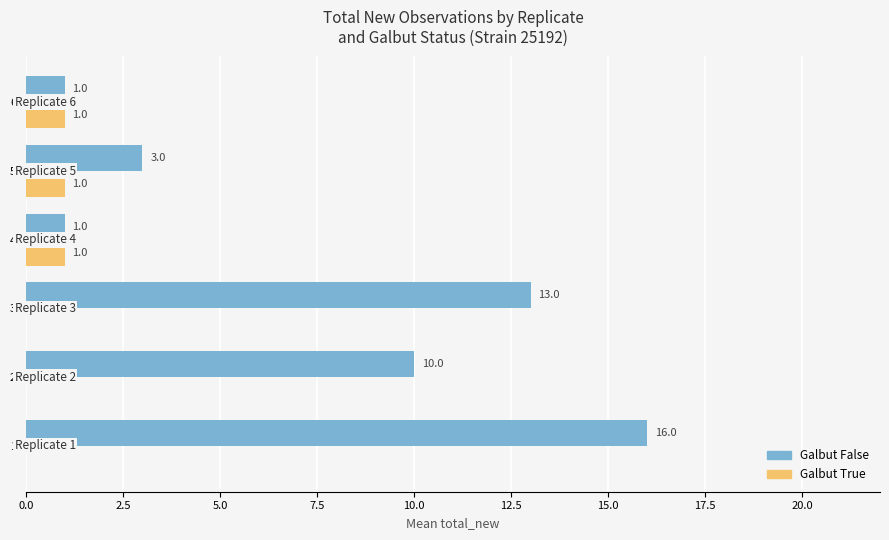

The Galbut True series shows 1 at 5. True or false?

True